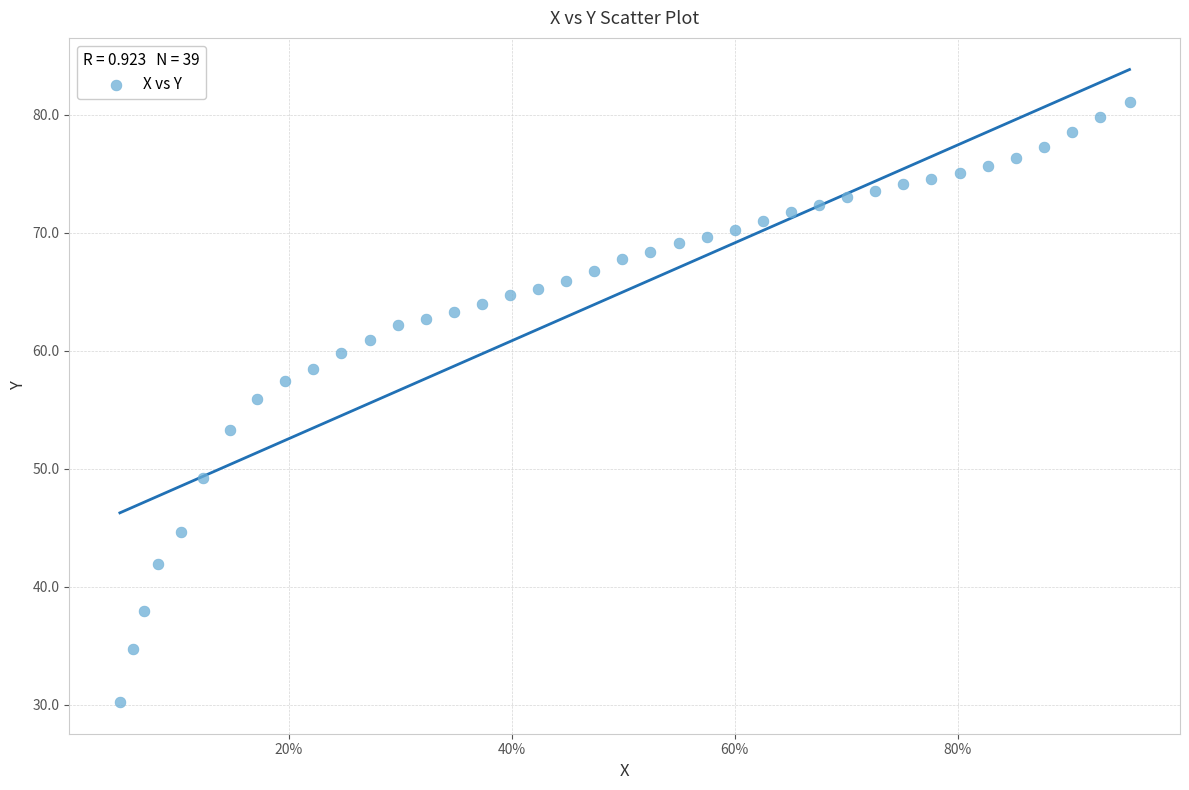

What Y value in the scatter plot is closest to 55?

55.9